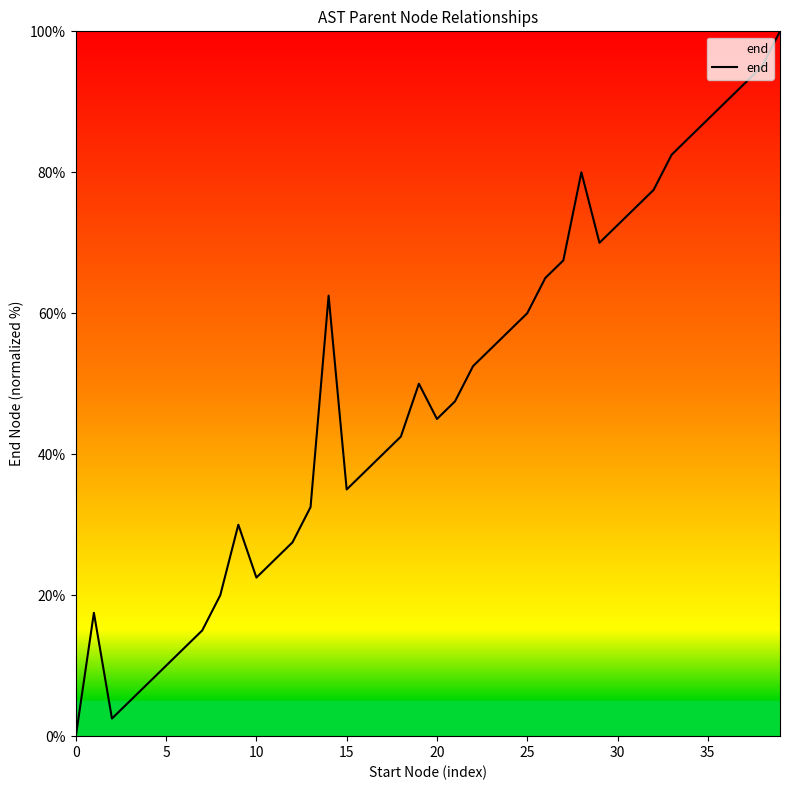

What is the greatest value displayed?

100.0